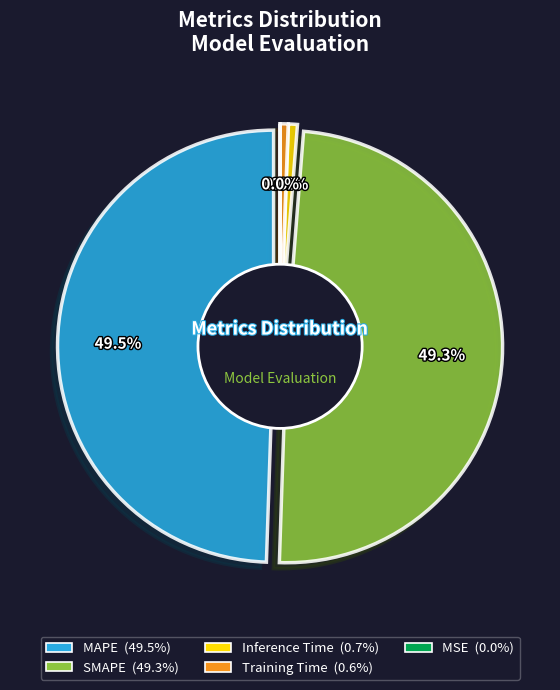

How many slices are in this pie chart?

5